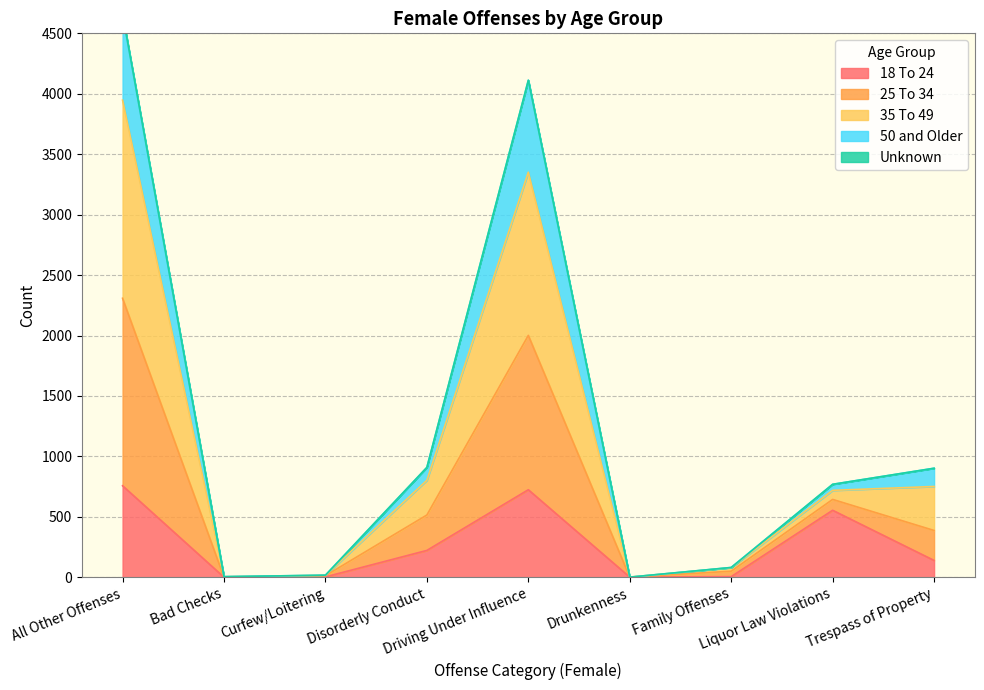

Between Disorderly Conduct and Family Offenses, which is larger?

Disorderly Conduct